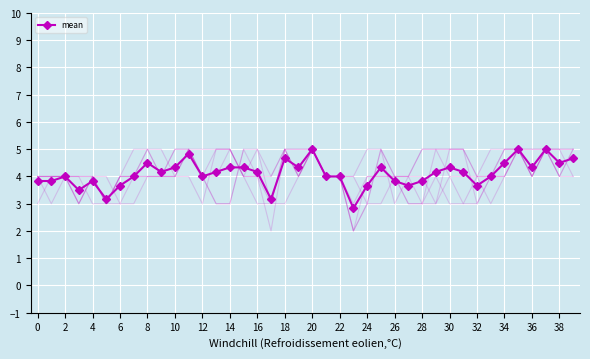

True or false: mean has more than 2 points higher than both neighbors.

True